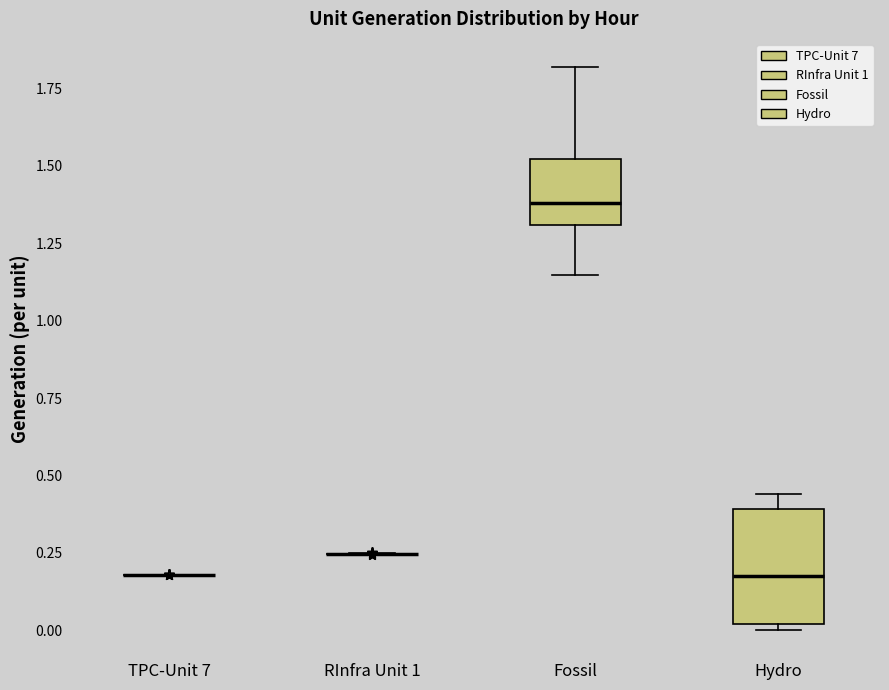

Reading left to right, read every box against the y-axis: the position of its median line, the range the box covers, and the ends of its whiskers. The values are not printed on the chart, so give them approximately, as read against the axis.

TPC-Unit 7: box collapsed to a line at 0.20, whiskers 0.20 to 0.20
RInfra Unit 1: box collapsed to a line at 0.25, whiskers 0.25 to 0.25
Fossil: median 1.40, box 1.30 to 1.50, whiskers 1.15 to 1.80
Hydro: median 0.20, box 0.00 to 0.40, whiskers 0.00 (just below the box's lower edge) to 0.45